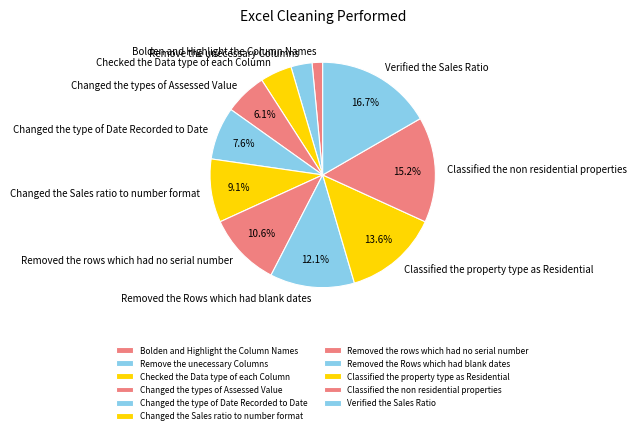

Which slice is the largest?

Verified the Sales Ratio